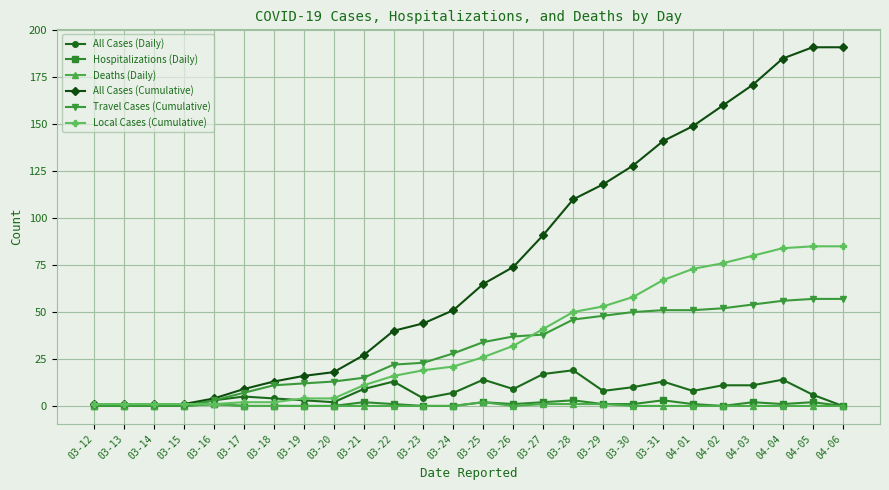

Which series has the widest spread of values?

All Cases (Cumulative)